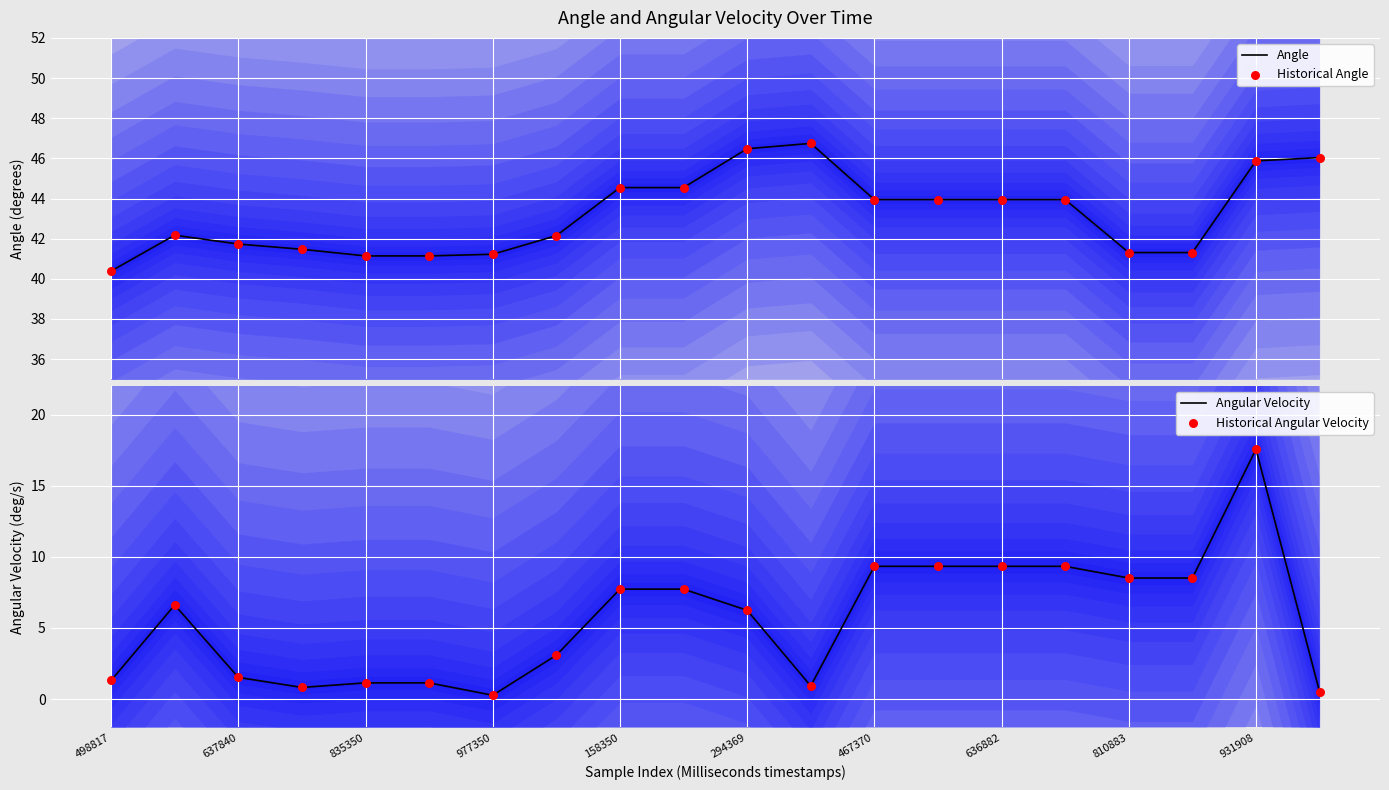

Which series has the largest total across all categories?

Angle